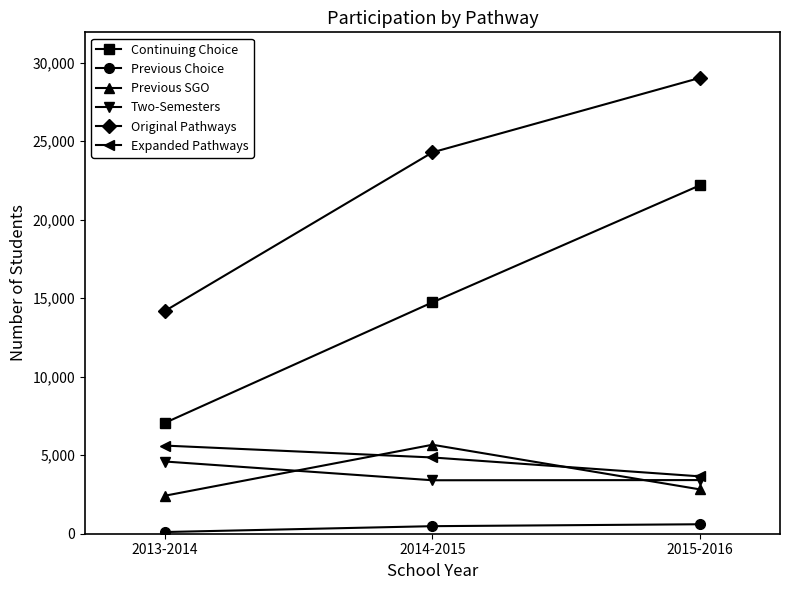

What is the label of the 1st point from the left?

2013-2014